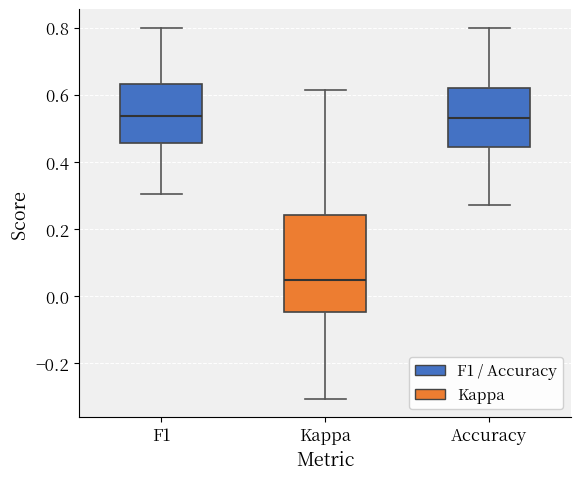

Reading left to right, read every box against the y-axis: the position of its median line, the range the box covers, and the ends of its whiskers. The values are not printed on the chart, so give them approximately, as read against the axis.

F1: median 0.54, box 0.46 to 0.64, whiskers 0.30 to 0.80
Kappa: median 0.04, box -0.04 to 0.24, whiskers -0.30 to 0.62
Accuracy: median 0.52, box 0.44 to 0.62, whiskers 0.28 to 0.80